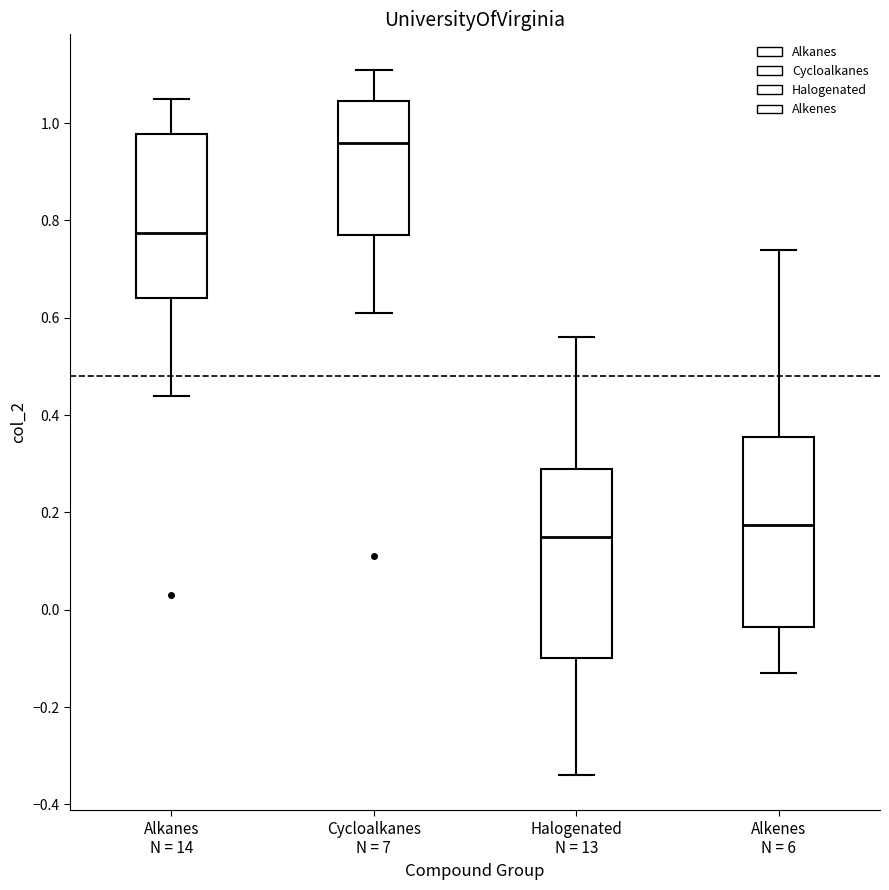

Reading left to right, transcribe this box plot: for each box, give where its median line is, the range the box spans, and where its two whiskers end, as read against the y-axis. The values are not printed on the chart, so give them approximately, as read against the axis.

Alkanes N = 14: median 0.78, box 0.64 to 0.98, whiskers 0.44 to 1.06
Cycloalkanes N = 7: median 0.96, box 0.78 to 1.04, whiskers 0.62 to 1.12
Halogenated N = 13: median 0.16, box -0.10 to 0.30, whiskers -0.34 to 0.56
Alkenes N = 6: median 0.18, box -0.04 to 0.36, whiskers -0.12 to 0.74